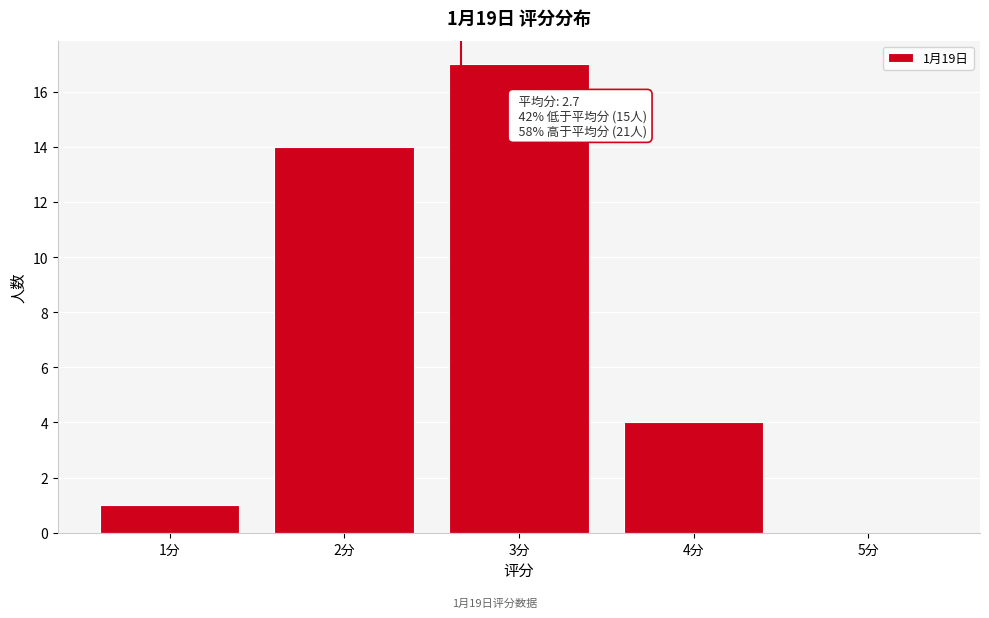

Which range on the x-axis has the tallest bar?

2.5 to 3.5